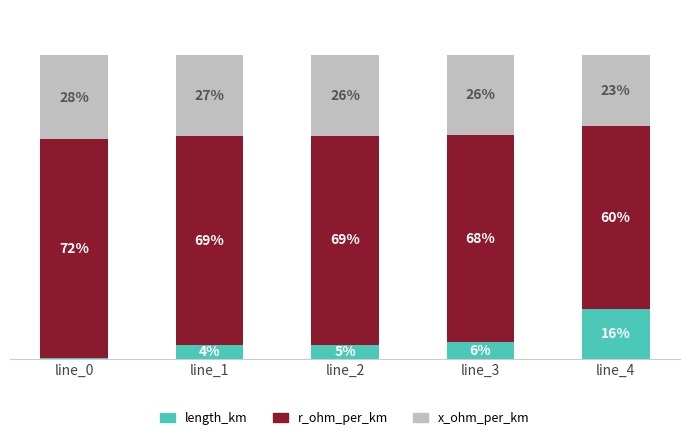

Are the bars horizontal?

No